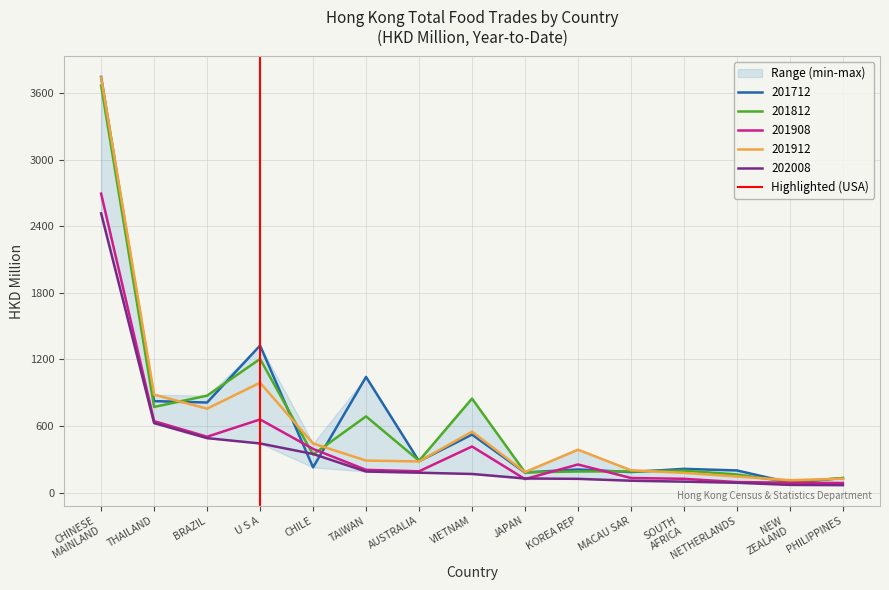

What is the minimum value for 201812?

94.2